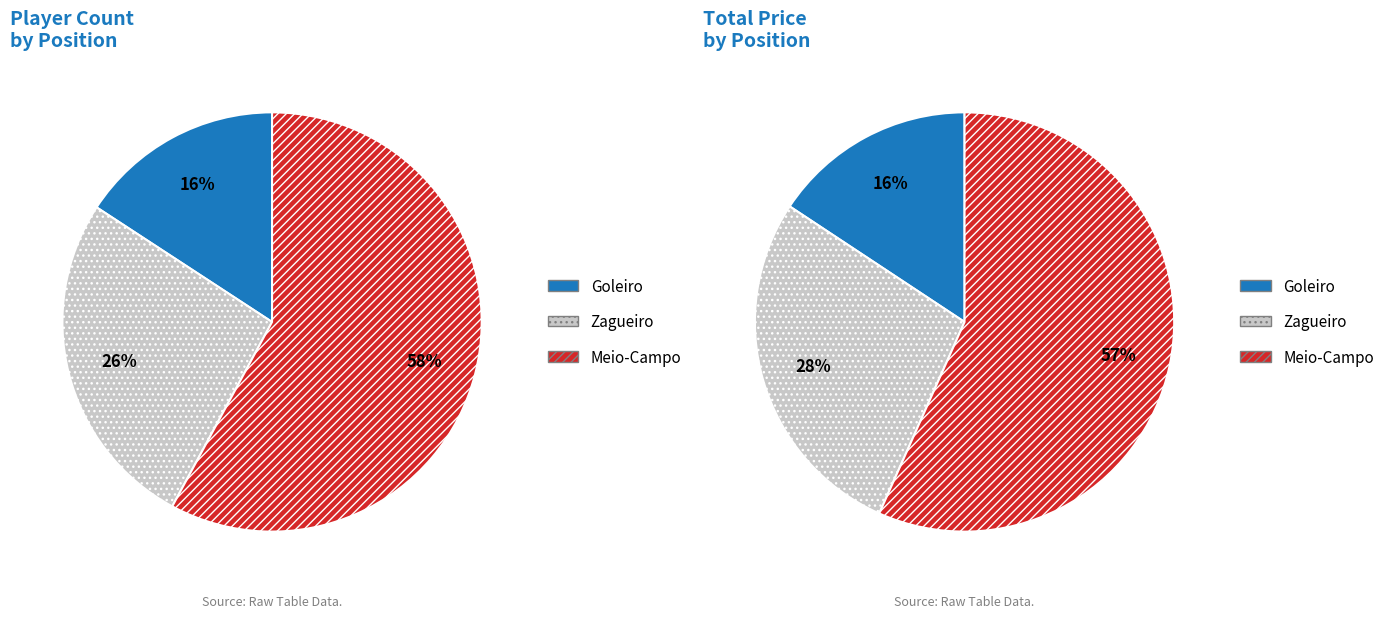

How many segments does this pie chart have?

3